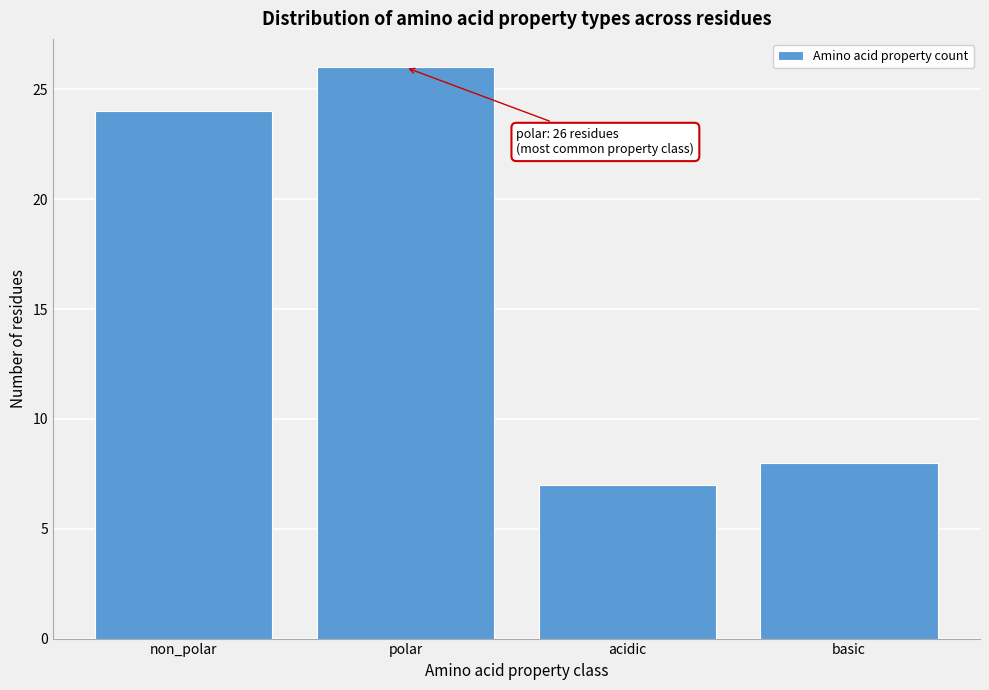

Reading right to left, list all the values displayed in this chart.

basic=8	acidic=7	polar=26	non_polar=24